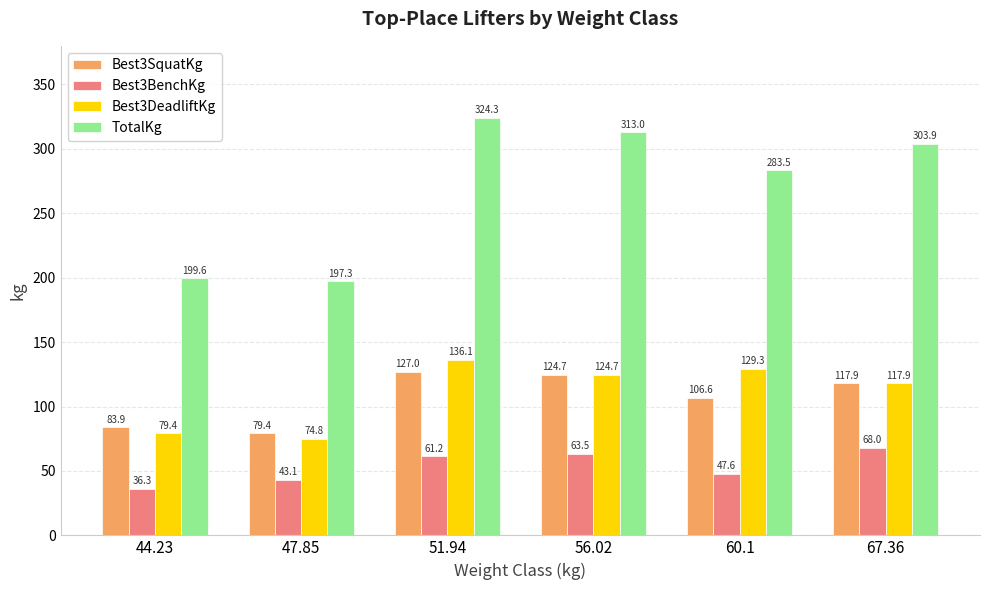

How many groups of bars are there?

6